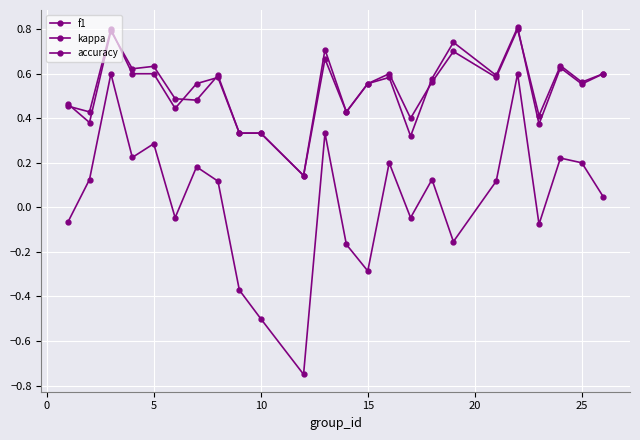

How many accuracy values are between 0 and 1?

24